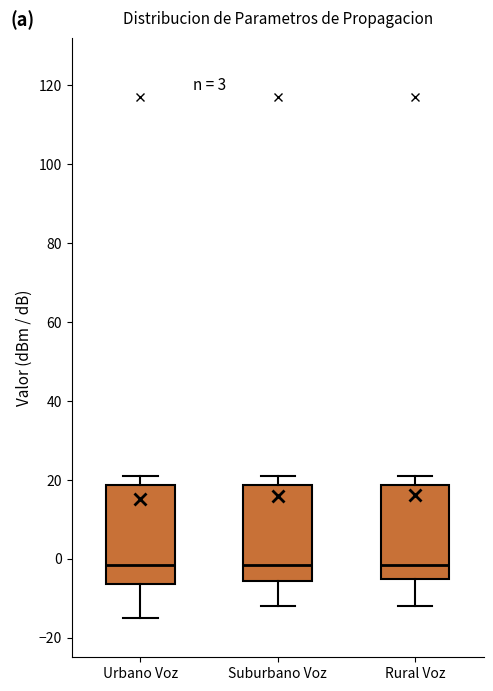

Reading left to right, transcribe this box plot: for each box, give where its median line is, the range the box spans, and where its two whiskers end, as read against the y-axis. The values are not printed on the chart, so give them approximately, as read against the axis.

Urbano Voz: median -2, box -6 to 18, whiskers -14 to 20
Suburbano Voz: median -2, box -6 to 18, whiskers -12 to 20
Rural Voz: median -2, box -6 to 18, whiskers -12 to 20